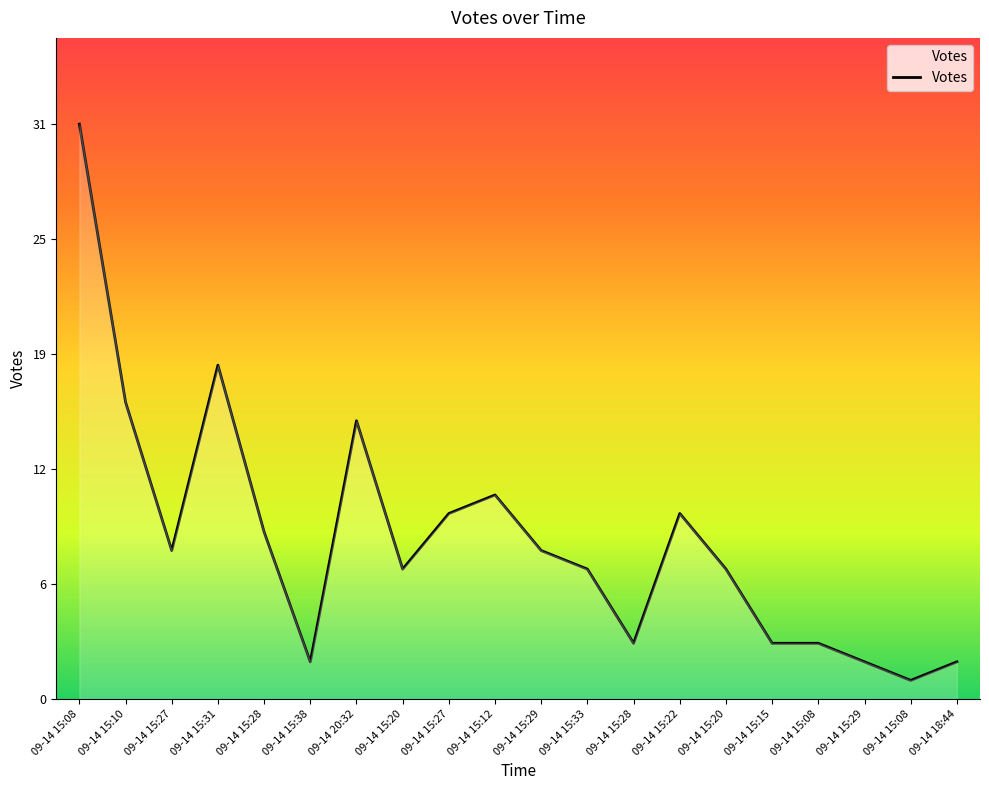

How many interior local peaks (higher than both neighbors) does the data have?

4